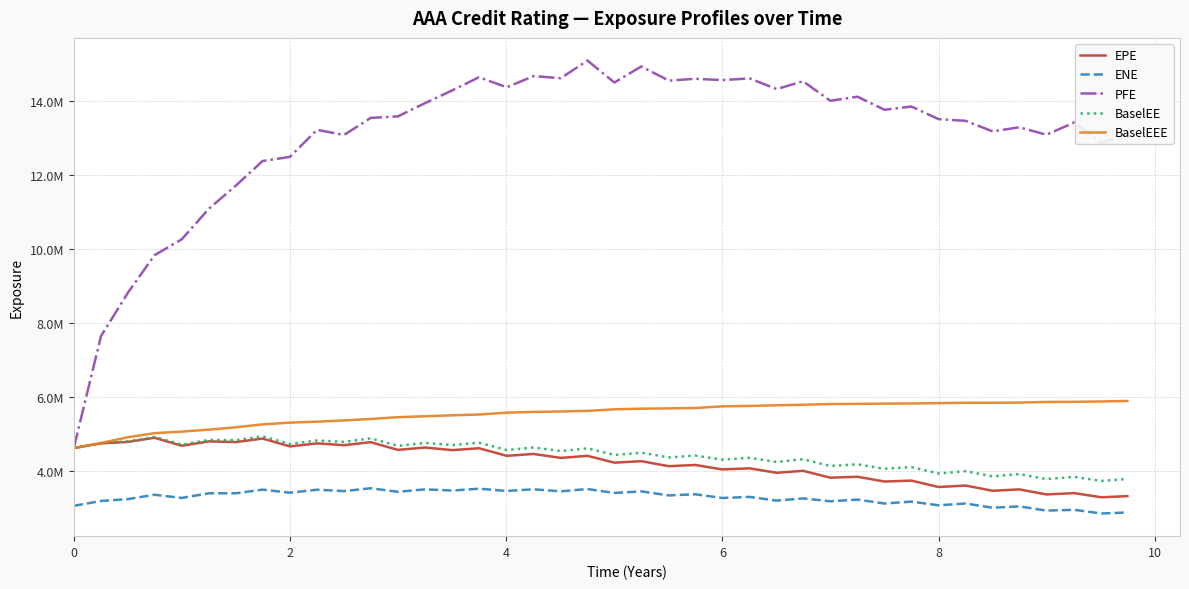

What are all the series names shown in the legend?

EPE, ENE, PFE, BaselEE, BaselEEE